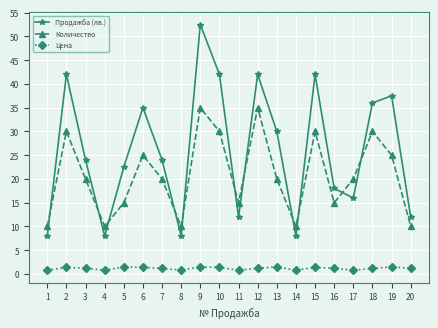

List the series in order of their overall mean, lowest first.

Цена, Количество, Продажба (лв.)